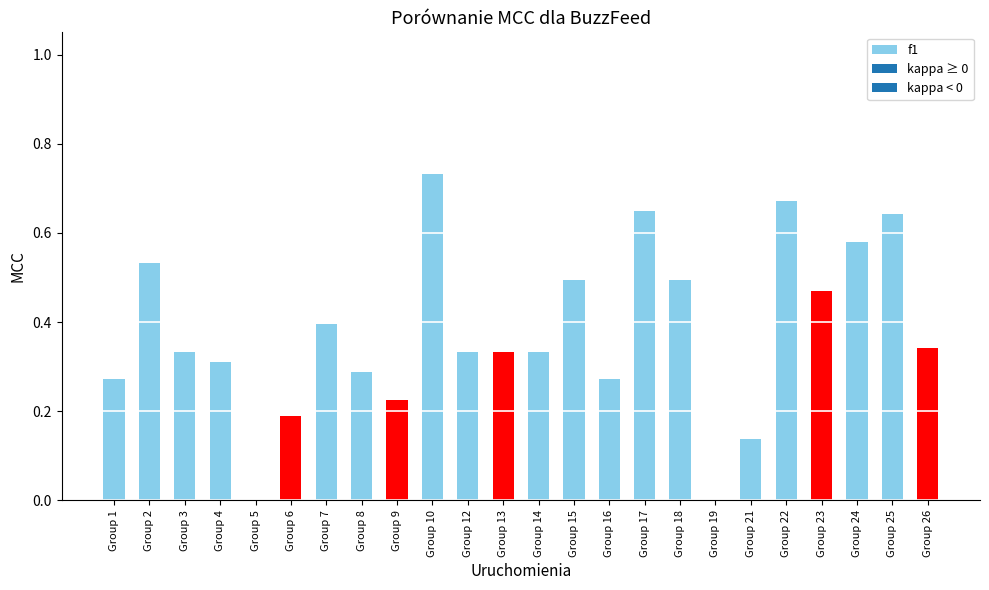

What is the change in value from Group 8 to Group 26?

+0.1